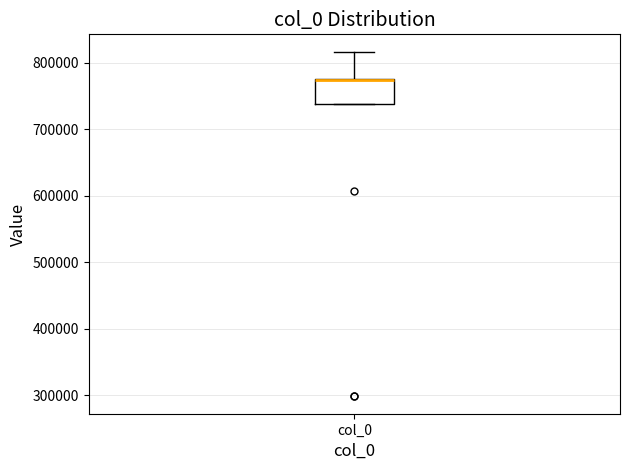

Where is the upper edge of the box for col_0 on the y-axis? The values are not printed on the chart, so give them approximately, as read against the axis.

780000